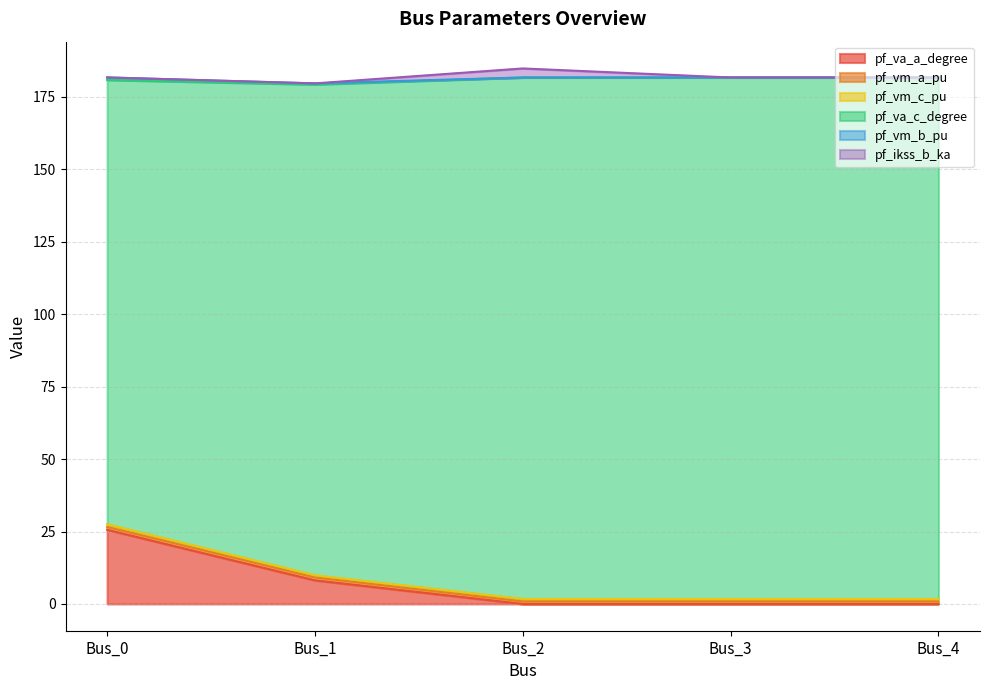

At which label does pf_va_a_degree reach its peak?

Bus_0